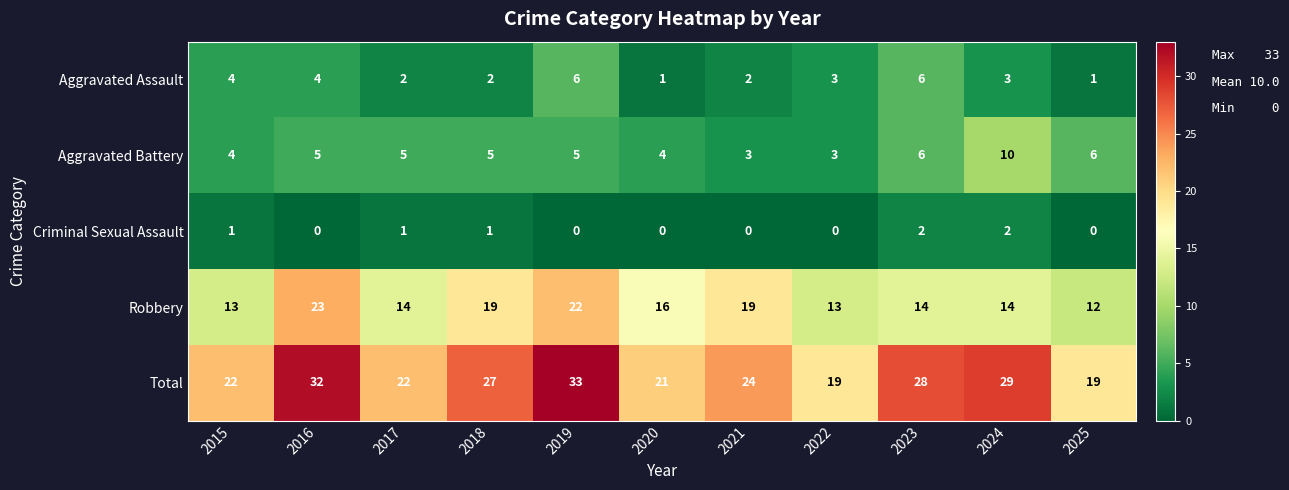

Count the number of data series in this chart.

5